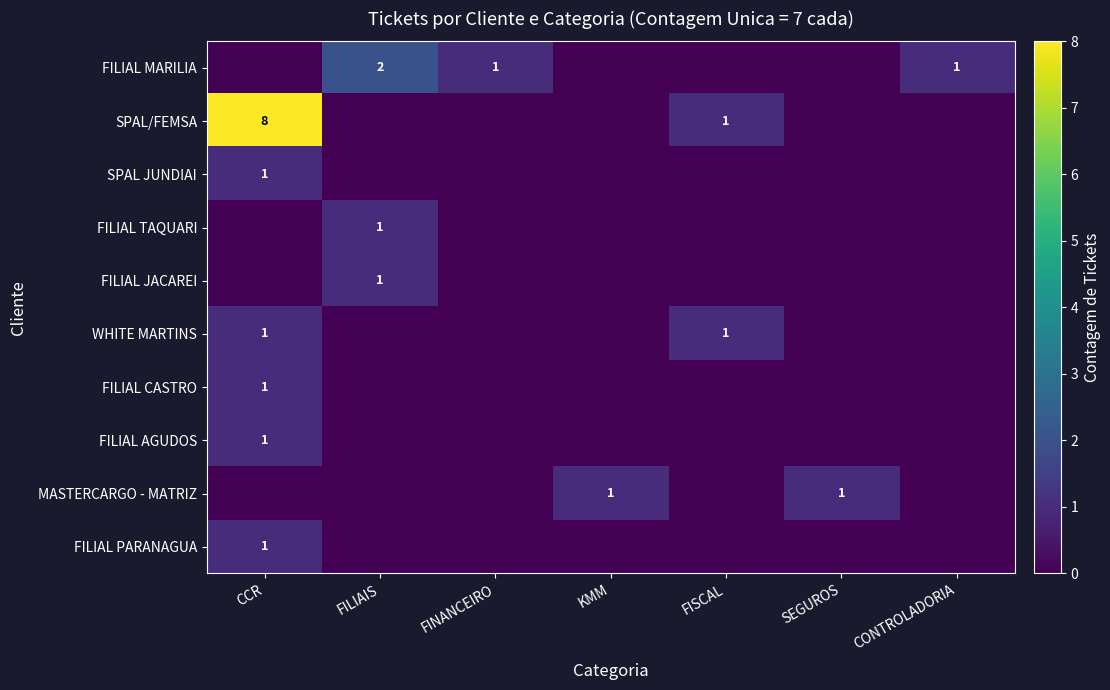

Is it true that FILIAL PARANAGUA equals 0 at FILIAIS?

True